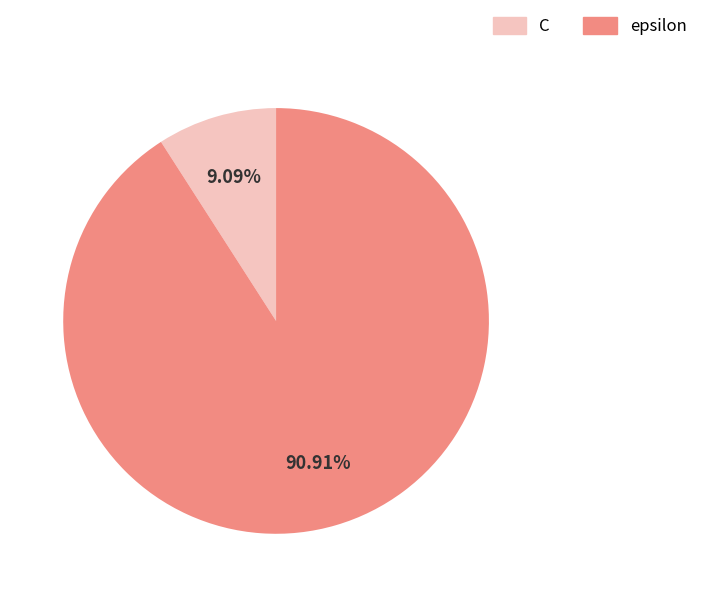

Rank the categories by value from highest to lowest.

epsilon, C